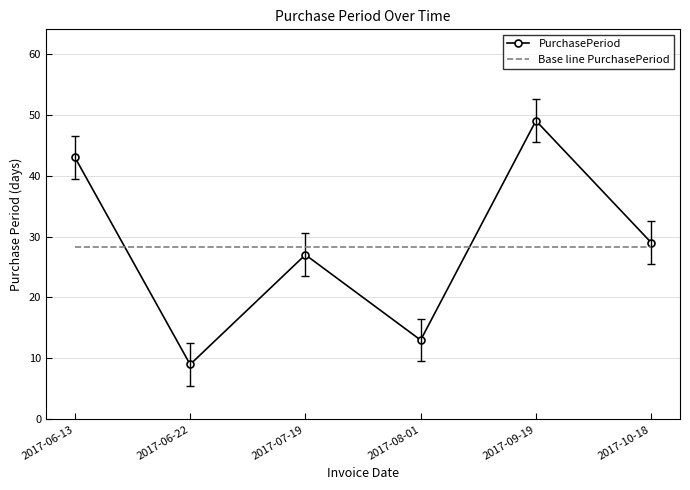

True or false: Base line PurchasePeriod and PurchasePeriod intersect in this chart.

True